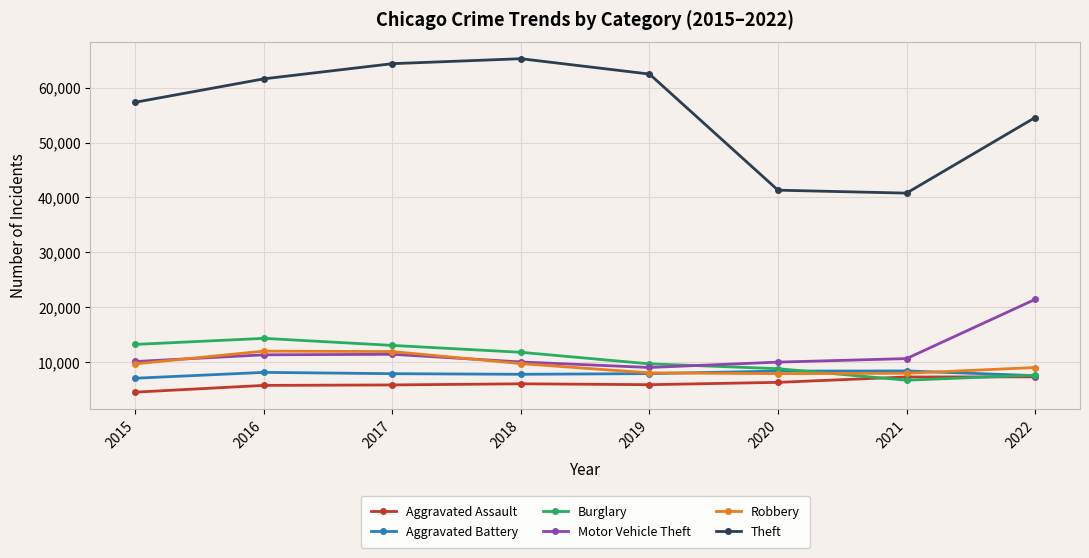

Is it true that Theft equals 65285 at 2018?

True